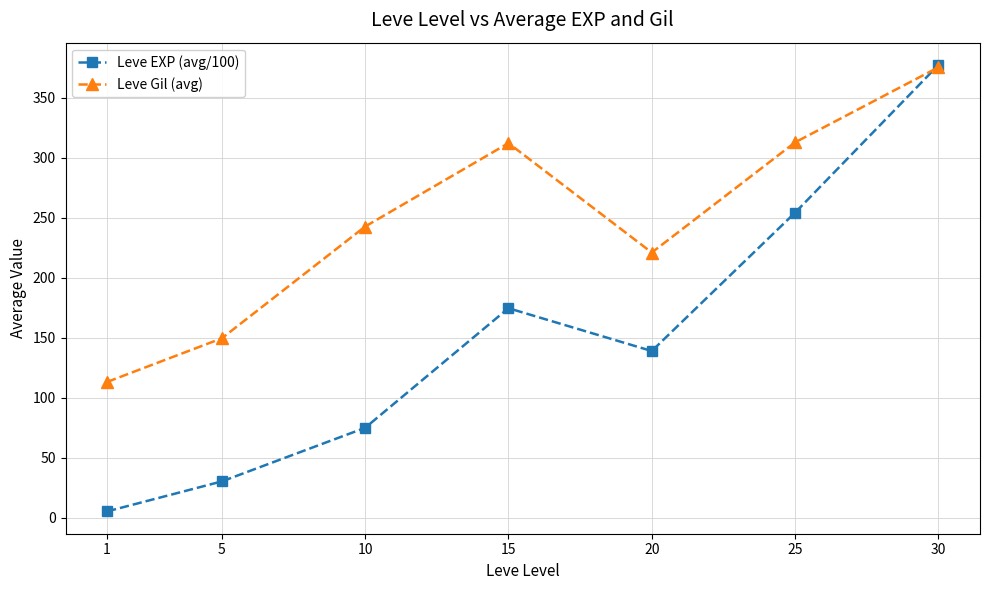

Which series has the largest total across all categories?

Leve Gil (avg)